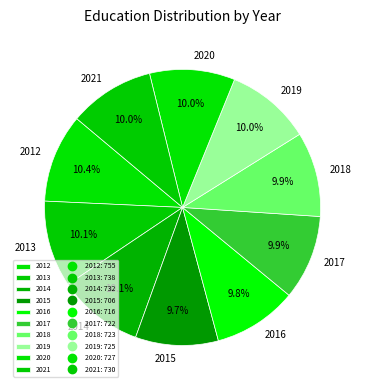

What is the total percentage of 2012 and 2015?

20.1%